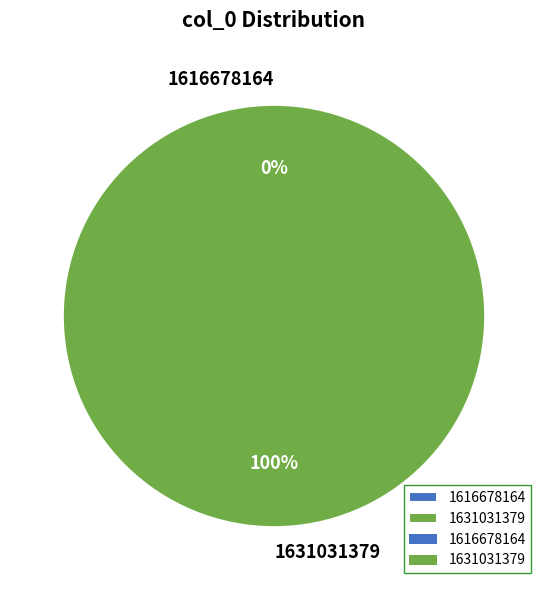

Rank the categories by value from lowest to highest.

1616678164, 1631031379